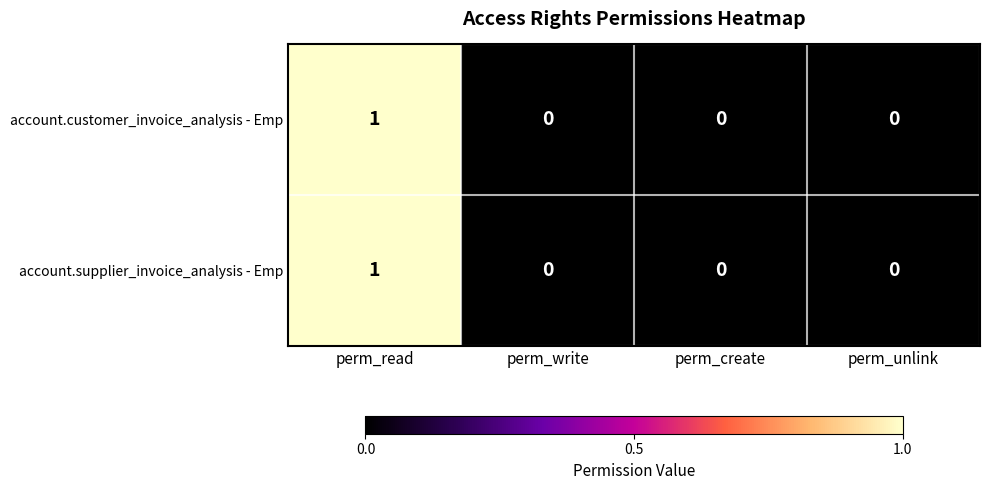

Is it true that account.customer_invoice_analysis - Emp equals 0 at perm_read?

False